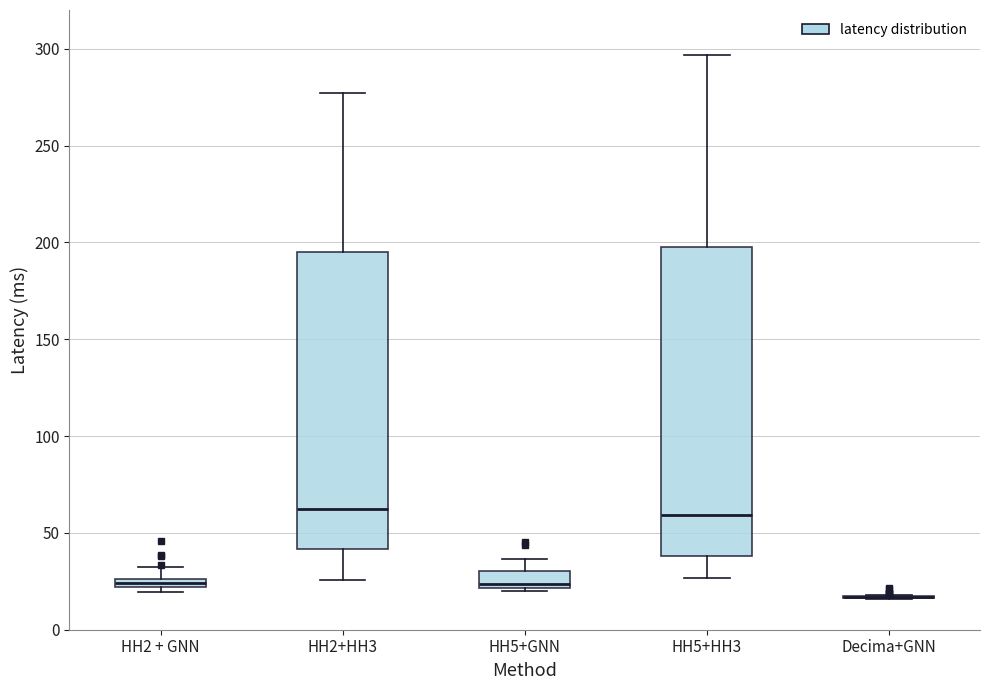

Where is the lower edge of the box for HH2 + GNN on the y-axis? The values are not printed on the chart, so give them approximately, as read against the axis.

20